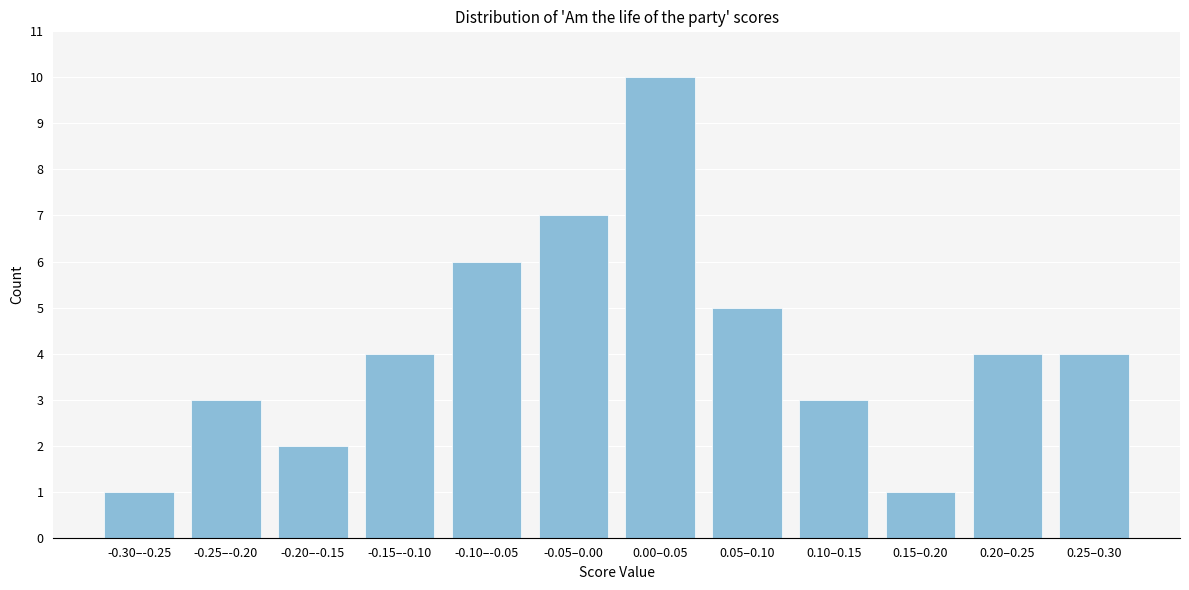

Reading right to left, what are all the values shown in this chart?

4	4	1	3	5	10	7	6	4	2	3	1